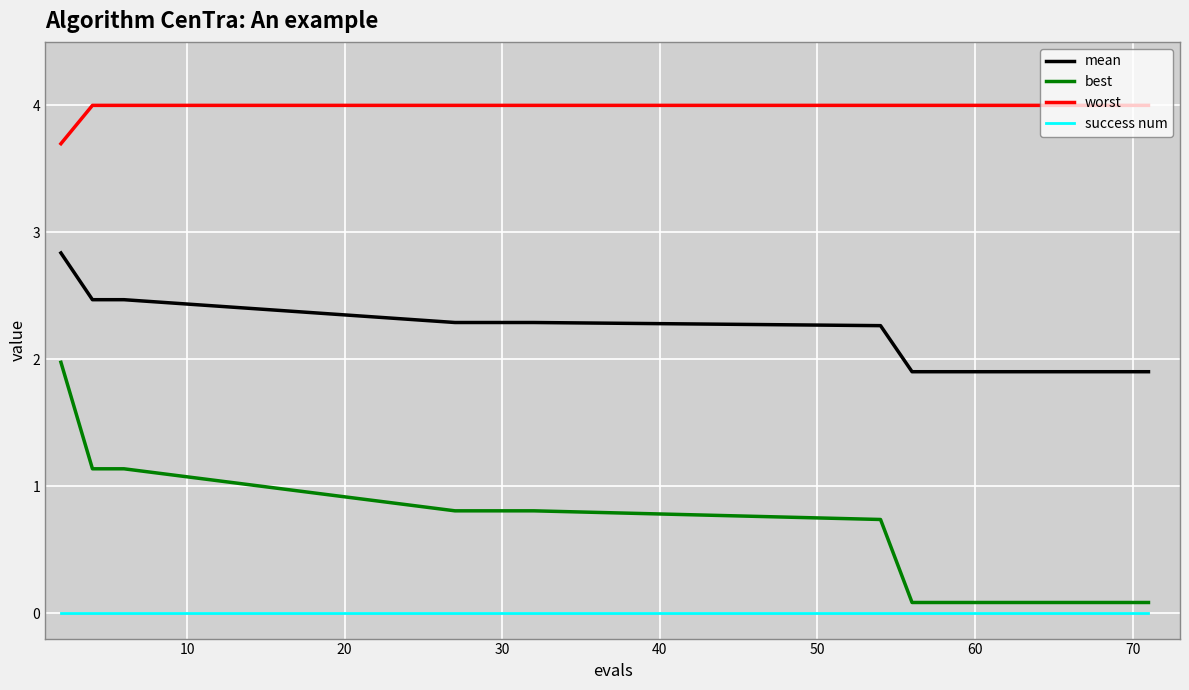

What is the lowest value of the worst series?

3.7